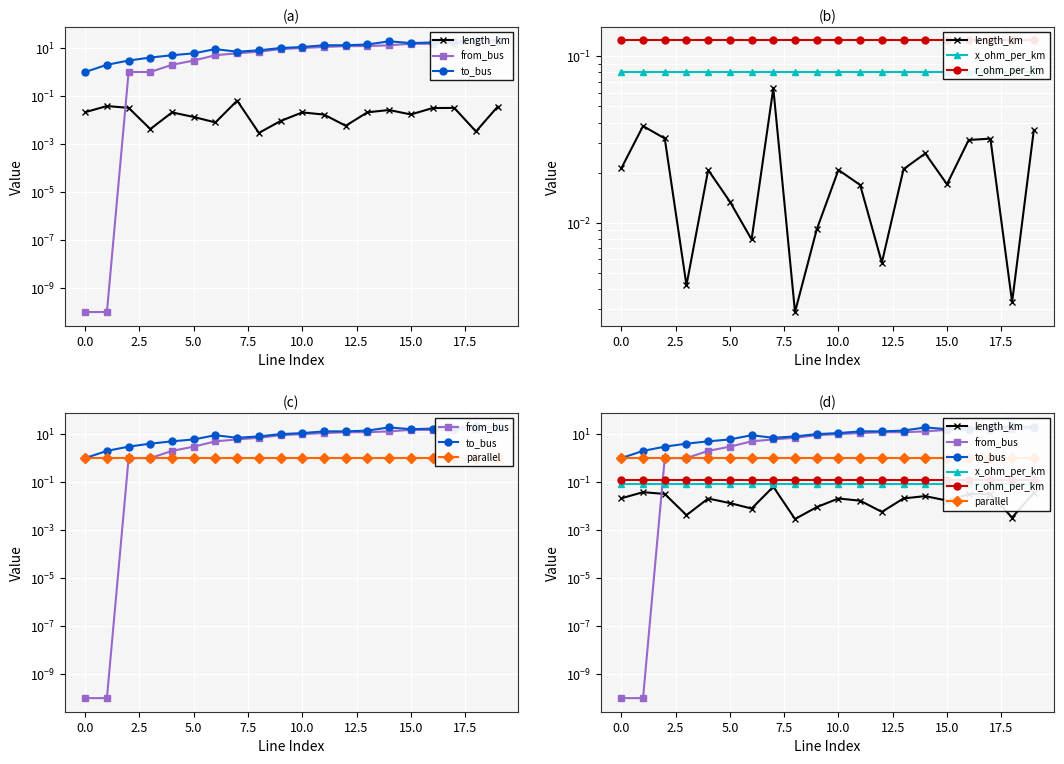

Rank the series at 14 from lowest to highest value.

length_km, x_ohm_per_km, r_ohm_per_km, parallel, from_bus, to_bus